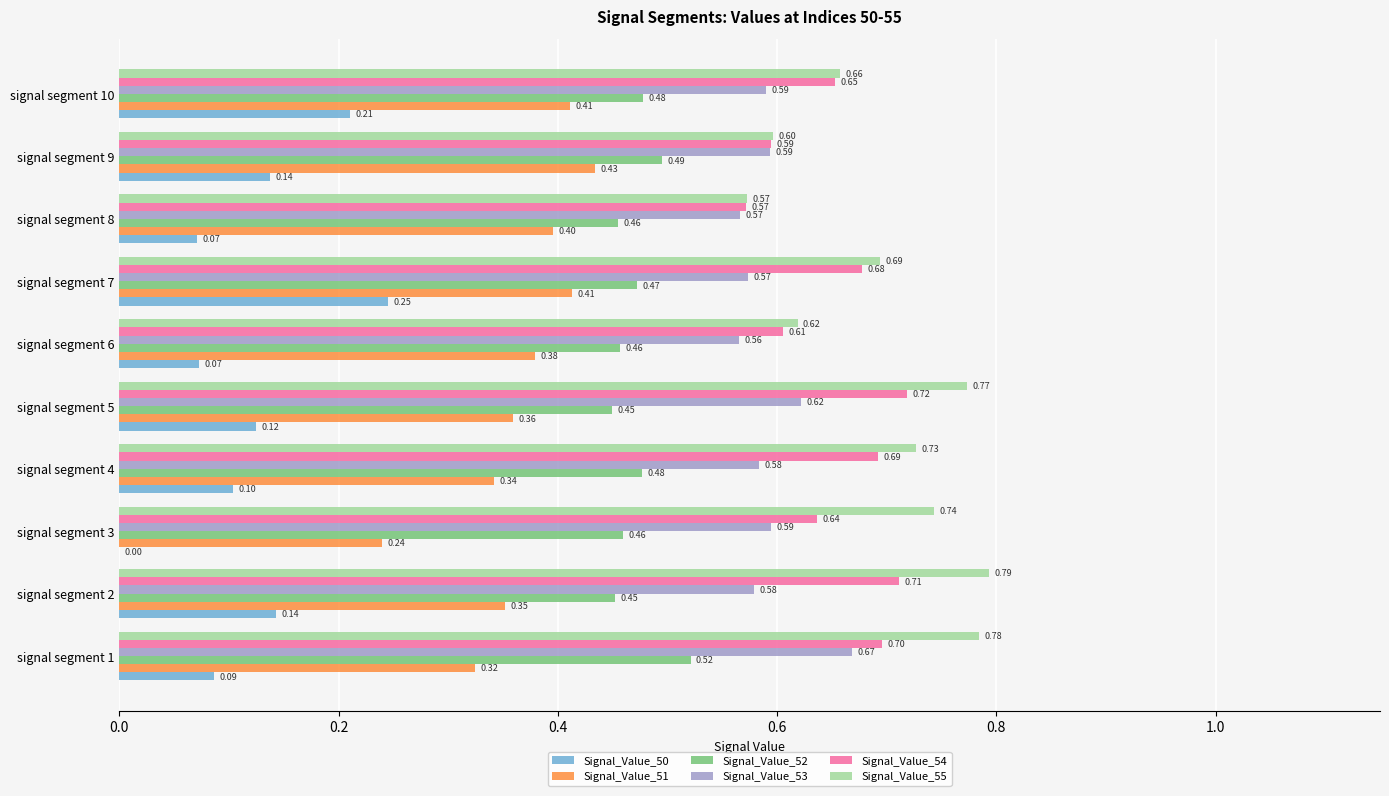

Which series has the largest total across all categories?

Signal_Value_55